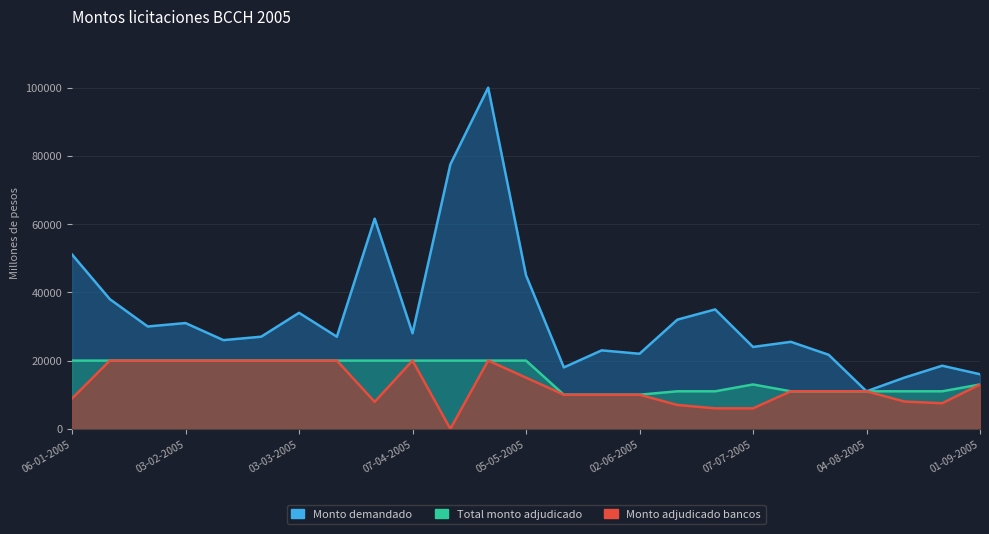

Between 14-04-2005 and 07-07-2005, which is larger?

14-04-2005